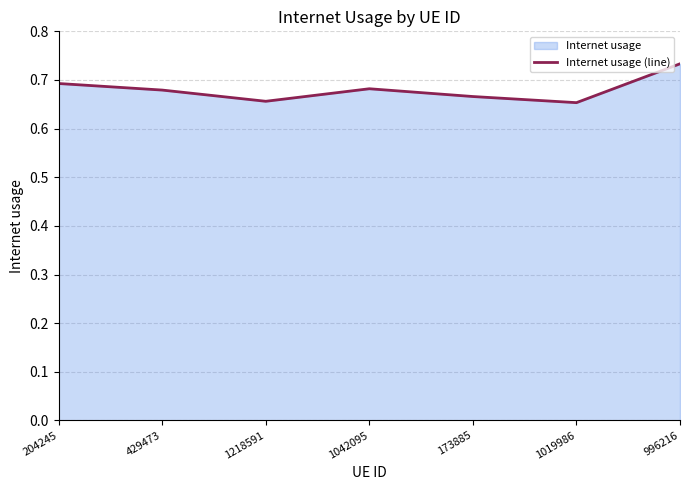

What is the value of the 5th point from the left?

0.7